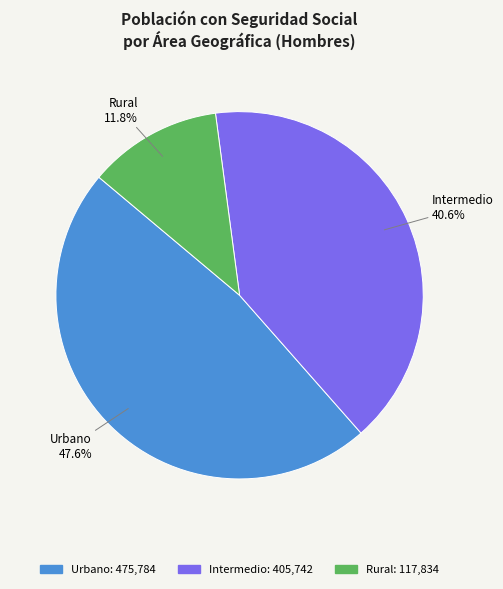

Is Rural the majority of the pie?

No